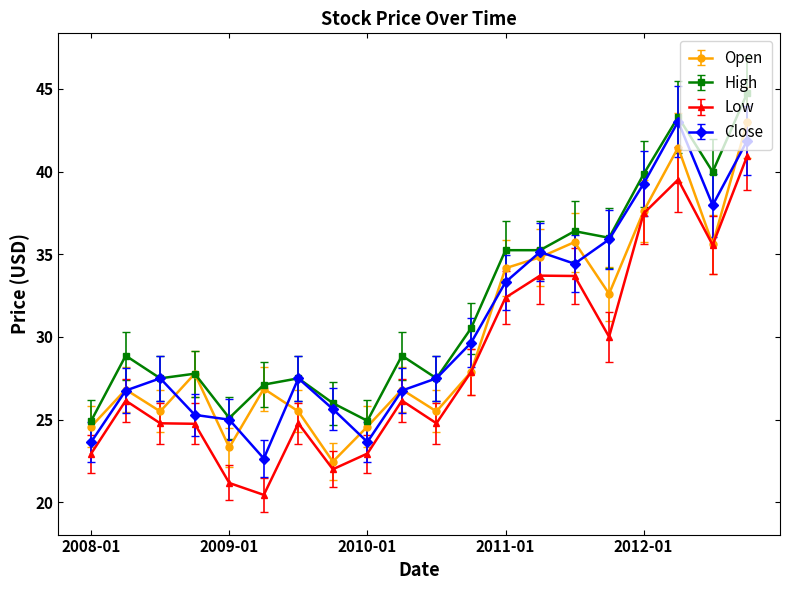

Rank the series by their average value, from highest to lowest.

High, Close, Open, Low